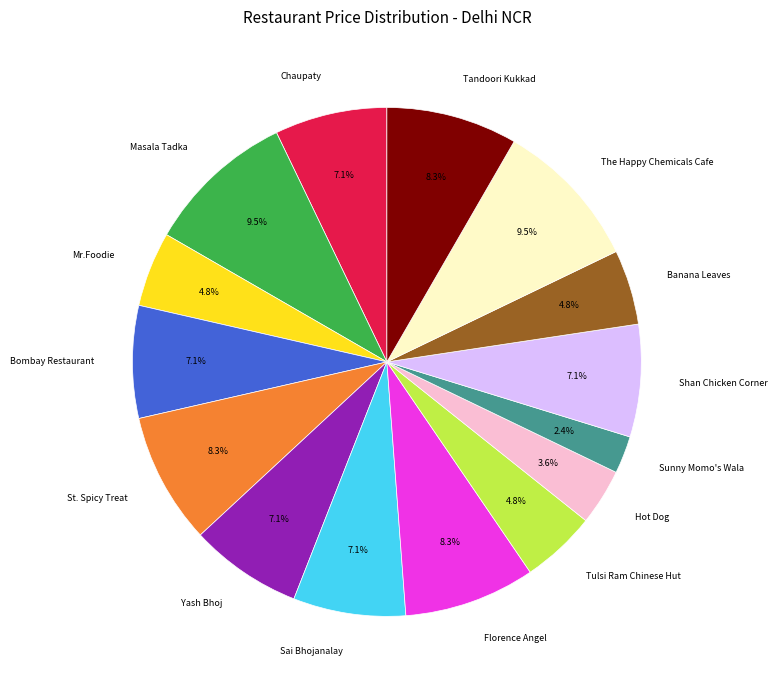

Count the number of slices in the pie.

15